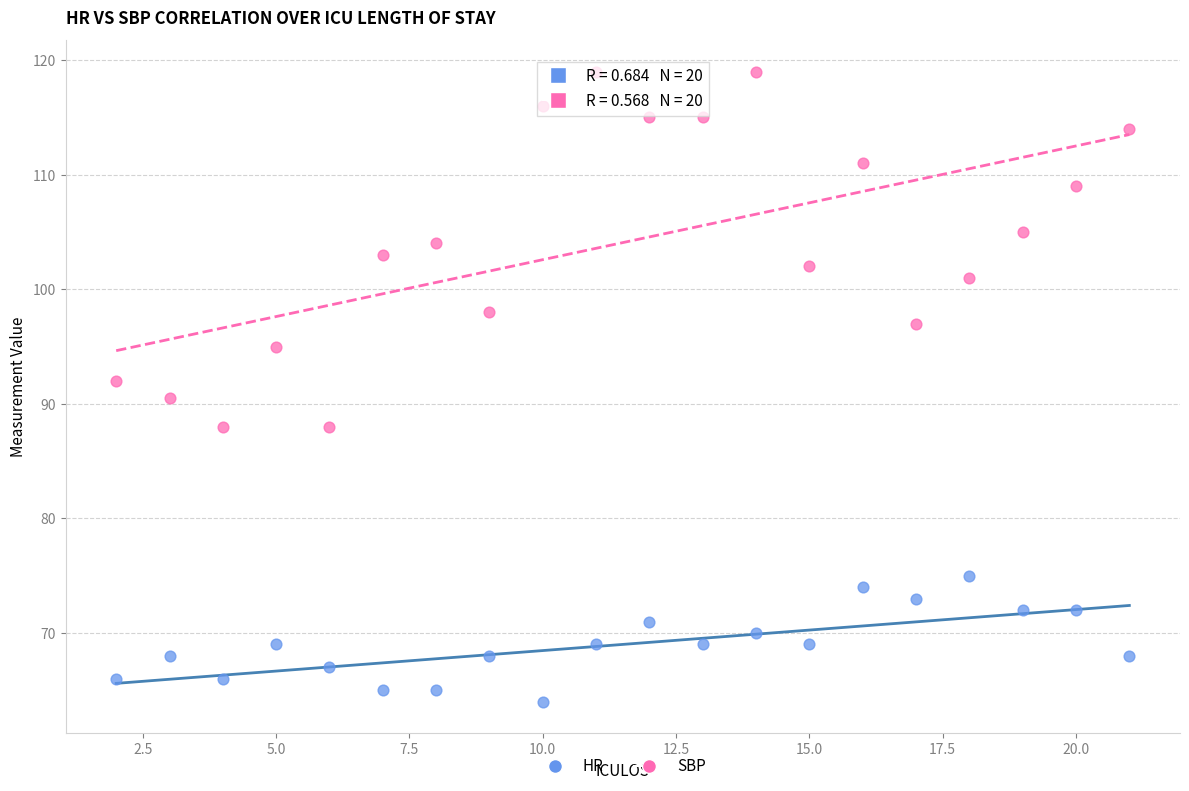

Which series has the largest Y range (max minus min)?

SBP